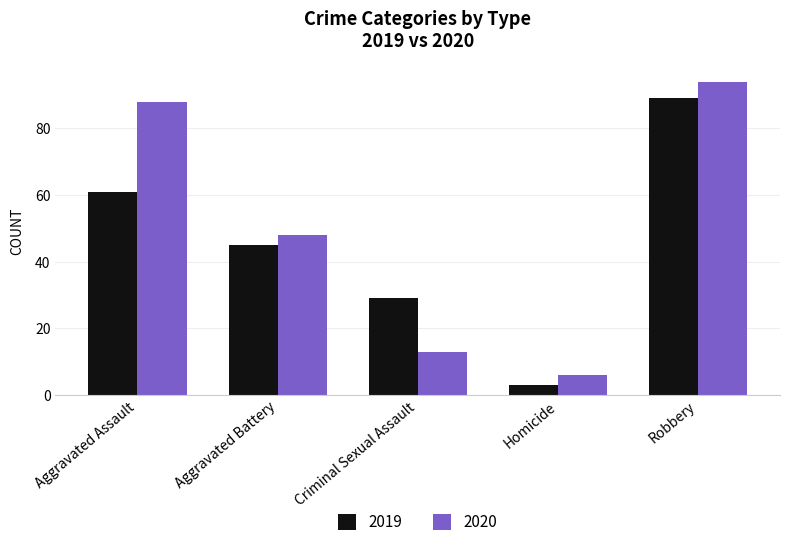

How many bars are there in each group?

2